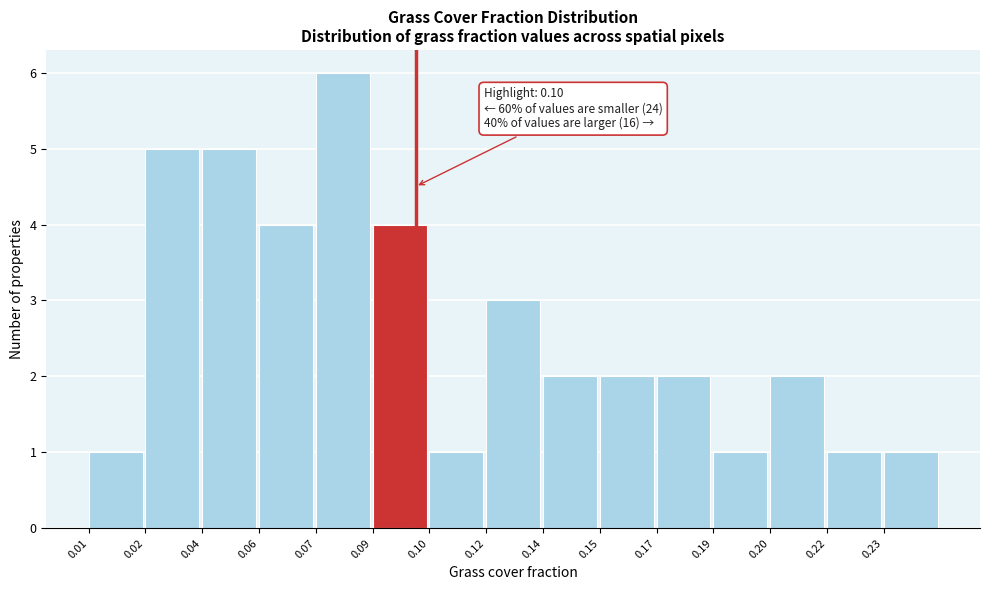

Reading left to right, extract all data points from this chart.

1	5	5	4	6	4	1	3	2	2	2	1	2	1	1